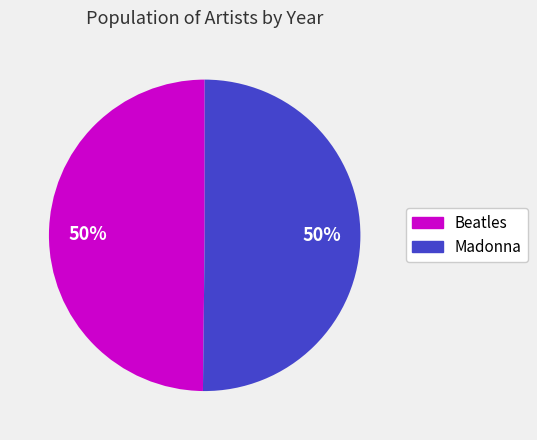

To the nearest percent, what portion does Beatles represent?

50%